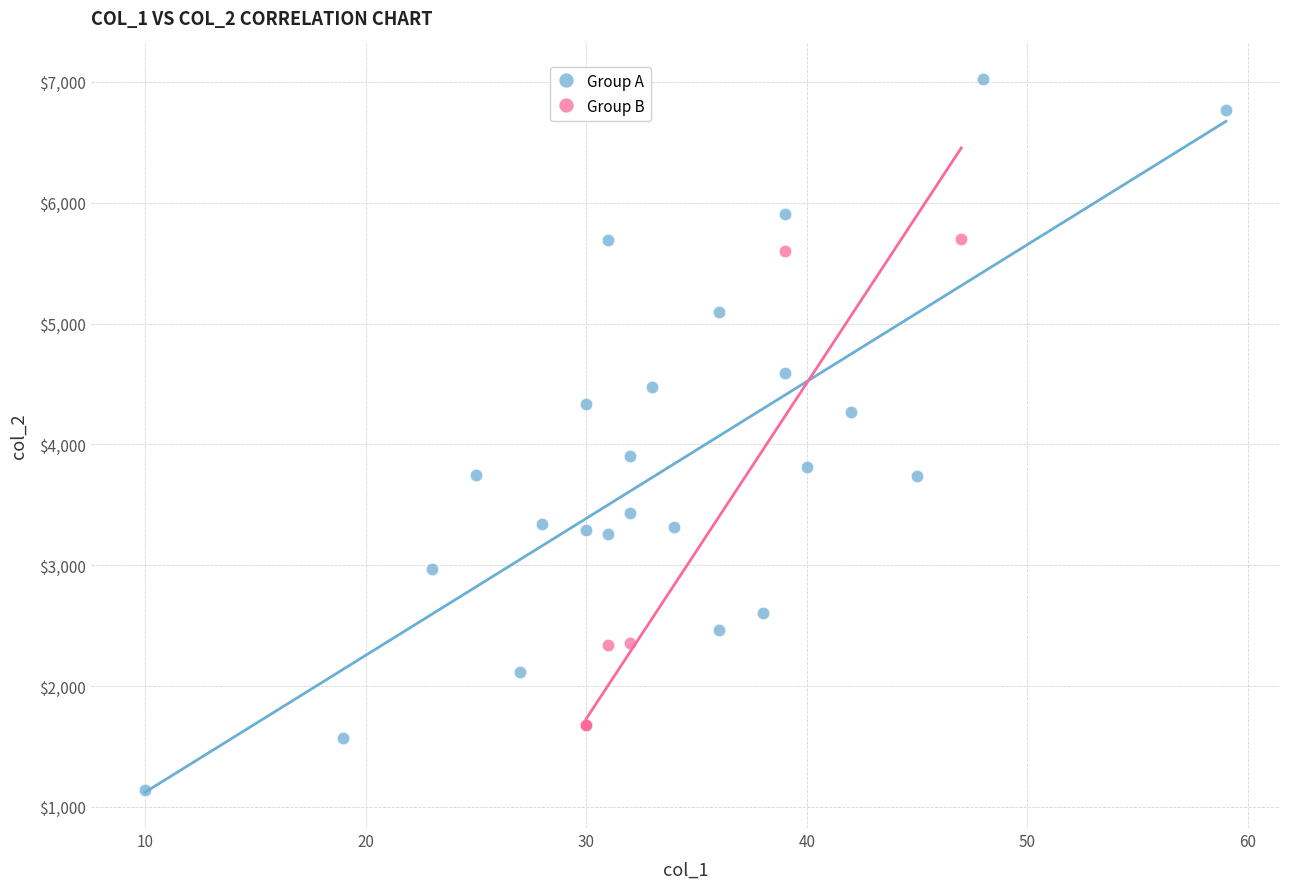

Which series has the largest Y range (max minus min)?

Group A